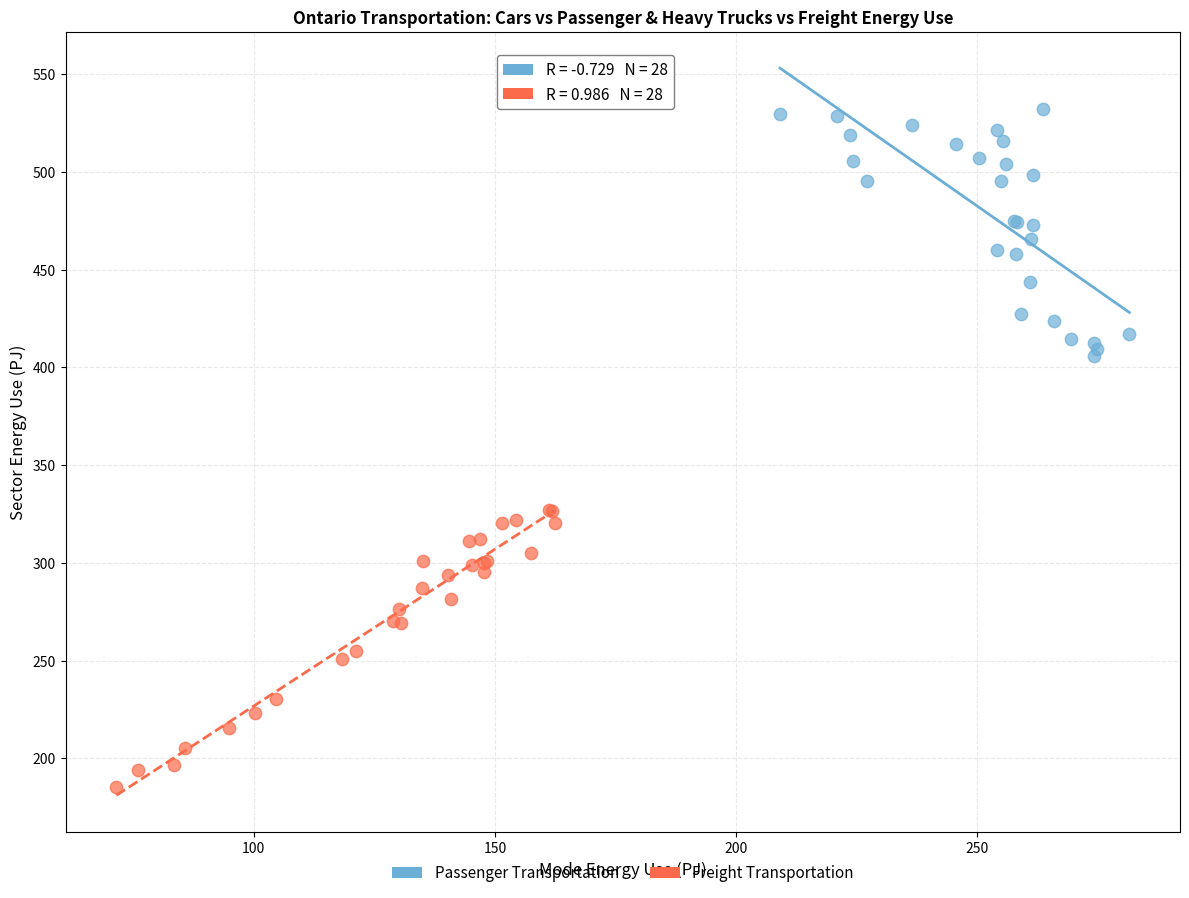

Which series reaches the minimum Y coordinate?

Freight Transportation